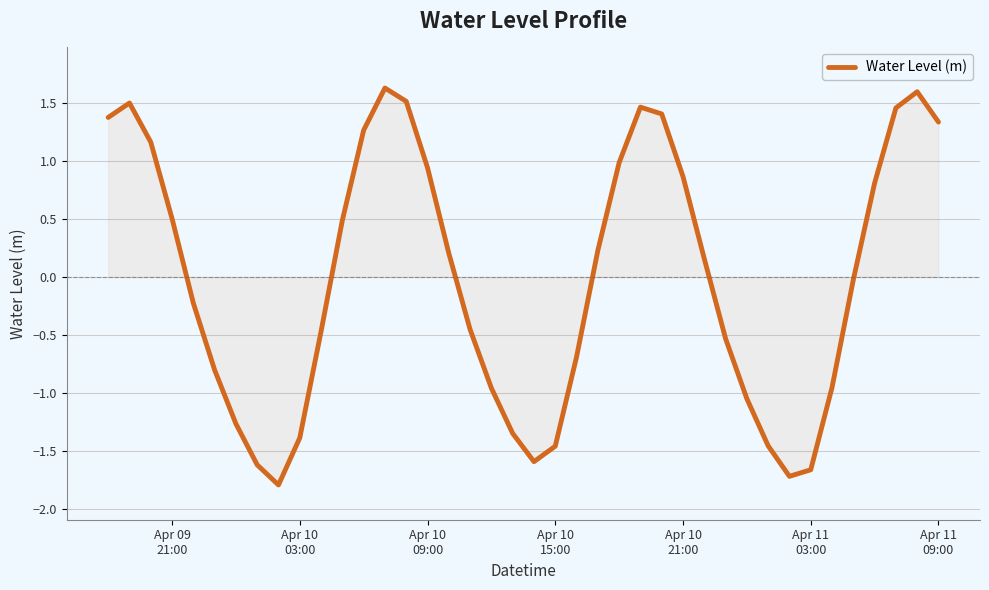

What is the difference between the maximum and minimum values?

3.4